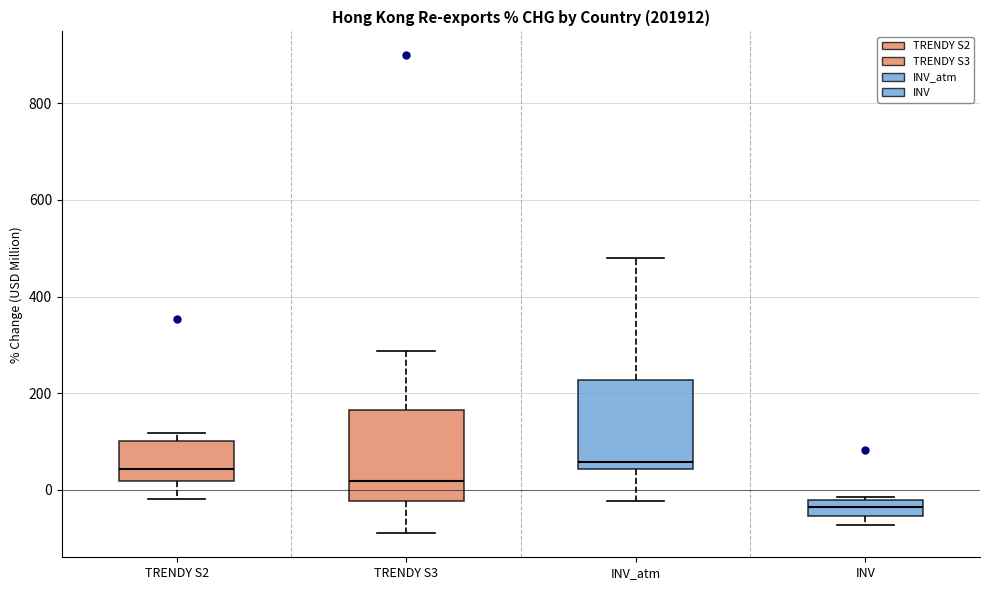

Reading left to right, transcribe this box plot: for each box, give where its median line is, the range the box spans, and where its two whiskers end, as read against the y-axis. The values are not printed on the chart, so give them approximately, as read against the axis.

TRENDY S2: median 40, box 20 to 100, whiskers -20 to 120
TRENDY S3: median 20, box -20 to 160, whiskers -100 to 280
INV_atm: median 60, box 40 to 220, whiskers -20 to 480
INV: median -40, box -60 to -20, whiskers -80 to -20 (just above the box's upper edge)